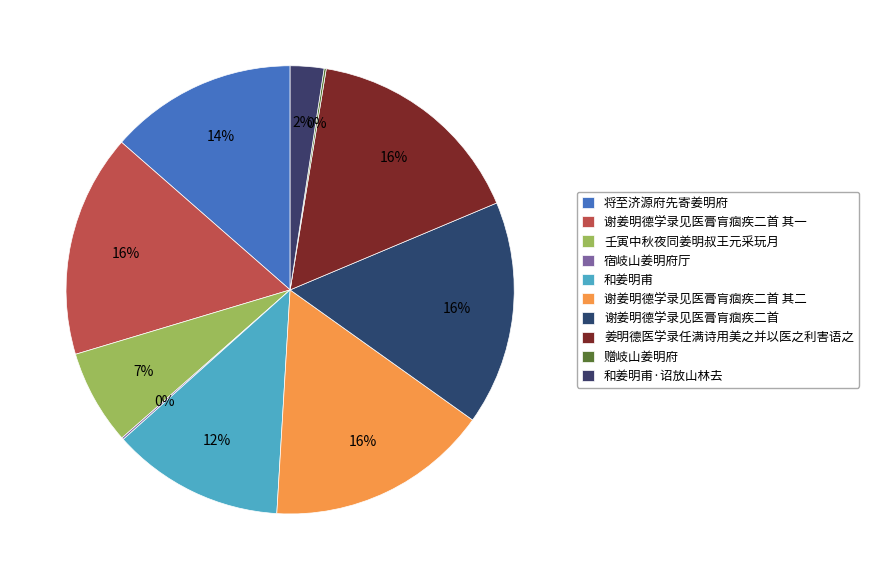

Count the number of slices in the pie.

10